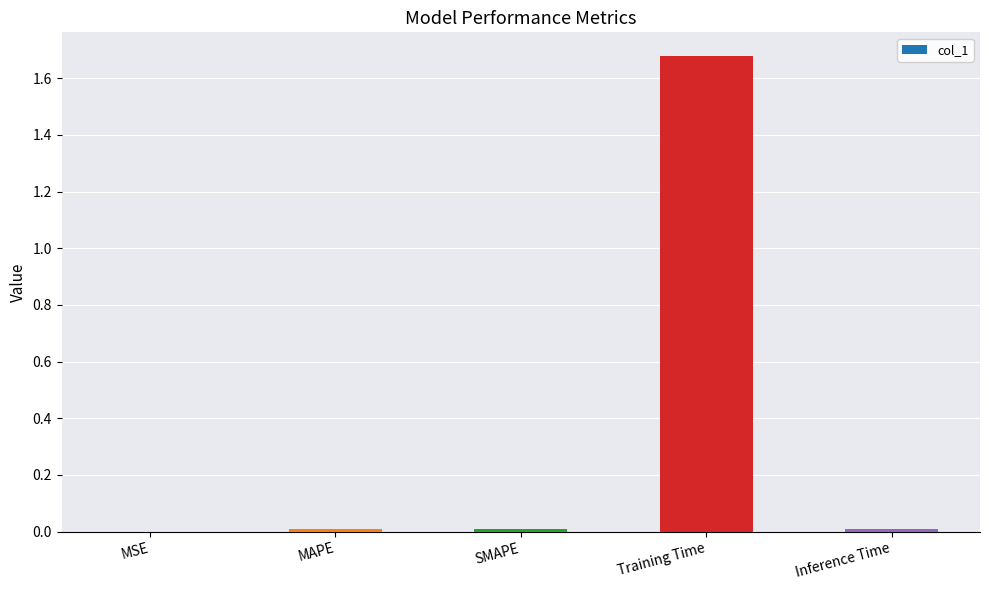

The value at MSE is 0.0. True or false?

True